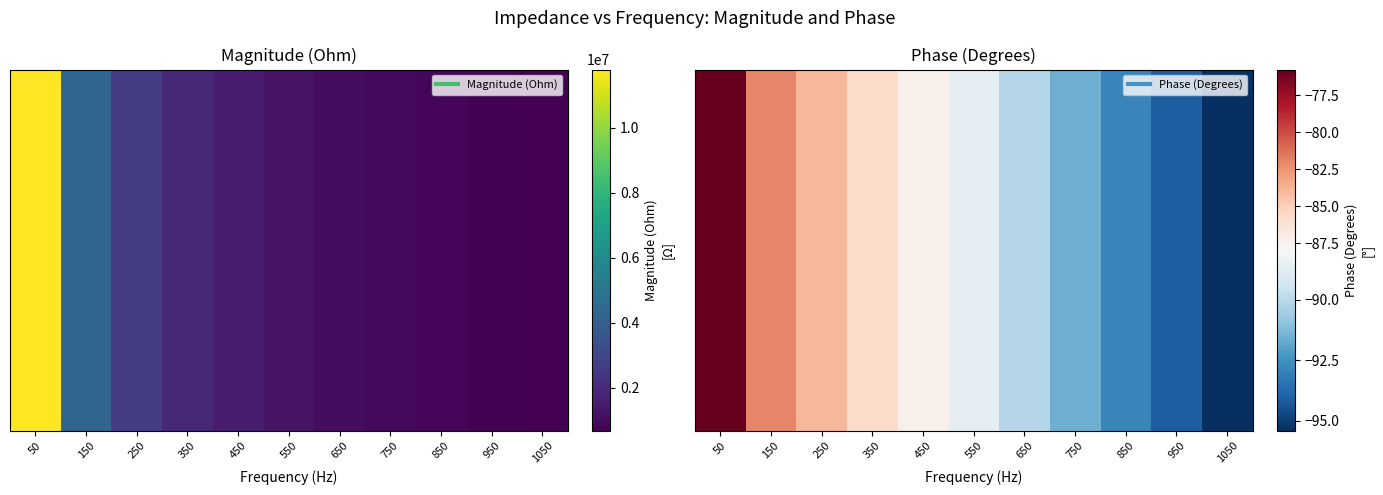

List the labels in order of value, smallest first.

1050, 950, 850, 750, 650, 550, 450, 350, 250, 150, 50